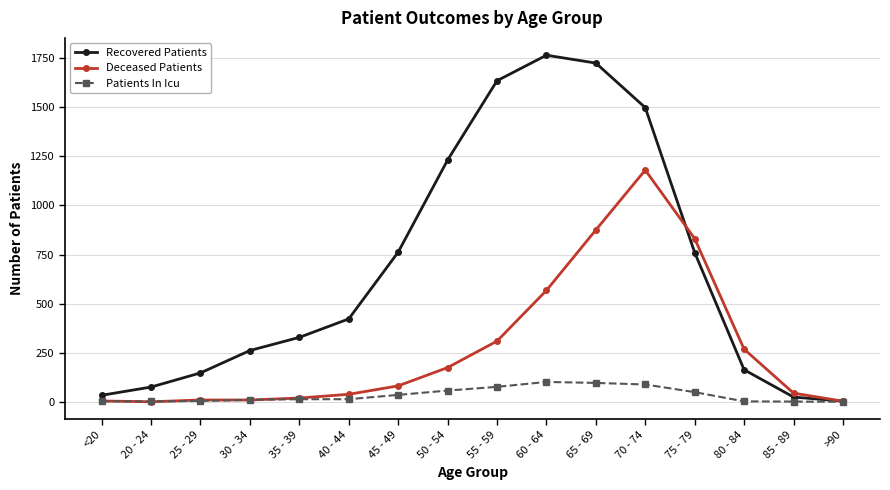

True or false: Patients In Icu has more than 0 interior local peaks.

True